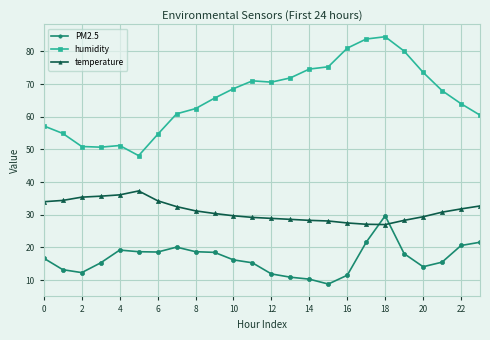

Which series has the largest total across all categories?

humidity